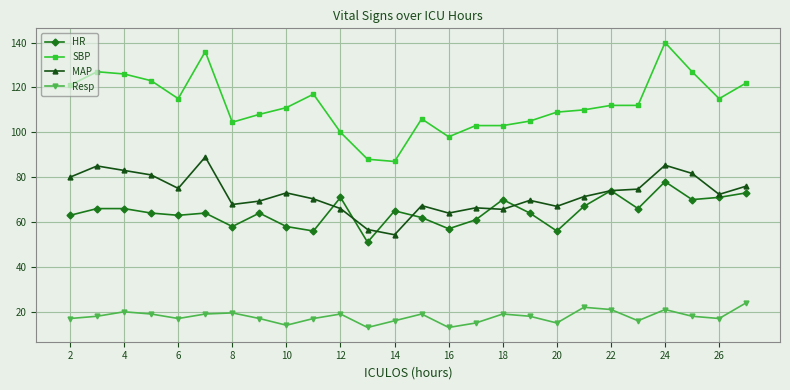

What are all the series names shown in the legend?

HR, SBP, MAP, Resp